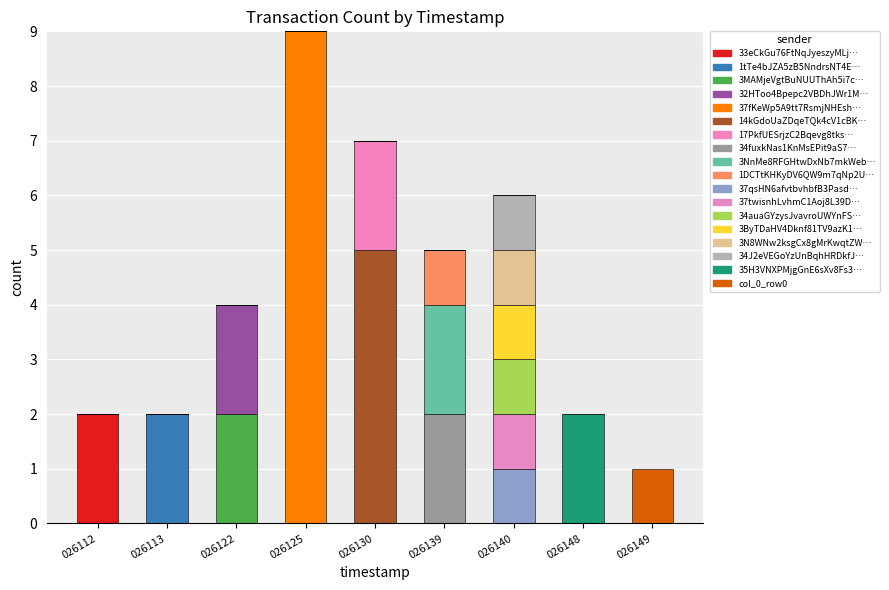

Are the bars grouped side by side (vs. stacked)?

No